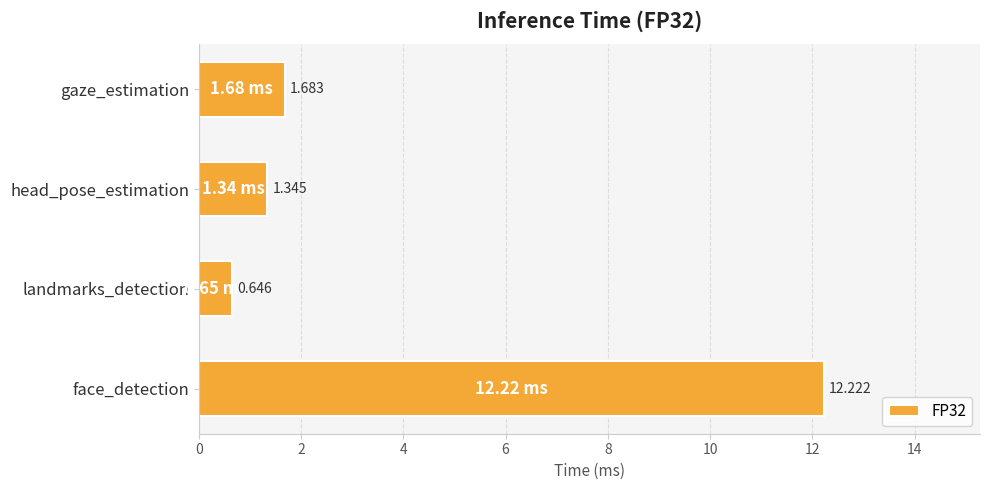

At which label is the value closest to 6?

gaze_estimation